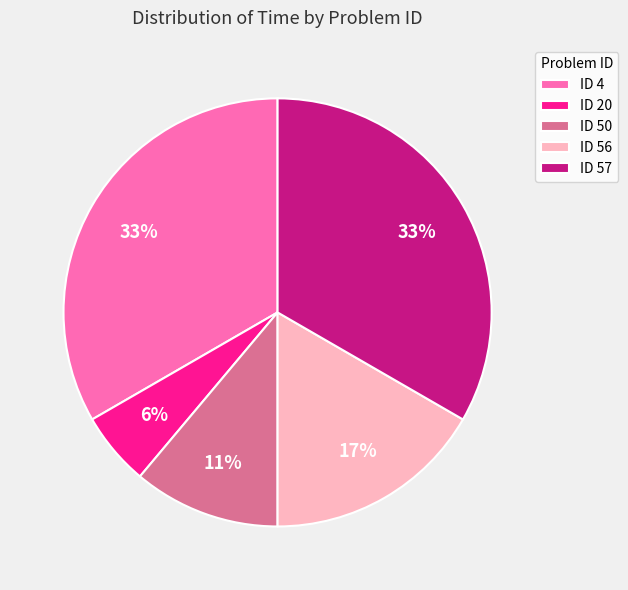

How many slices are in this pie chart?

5